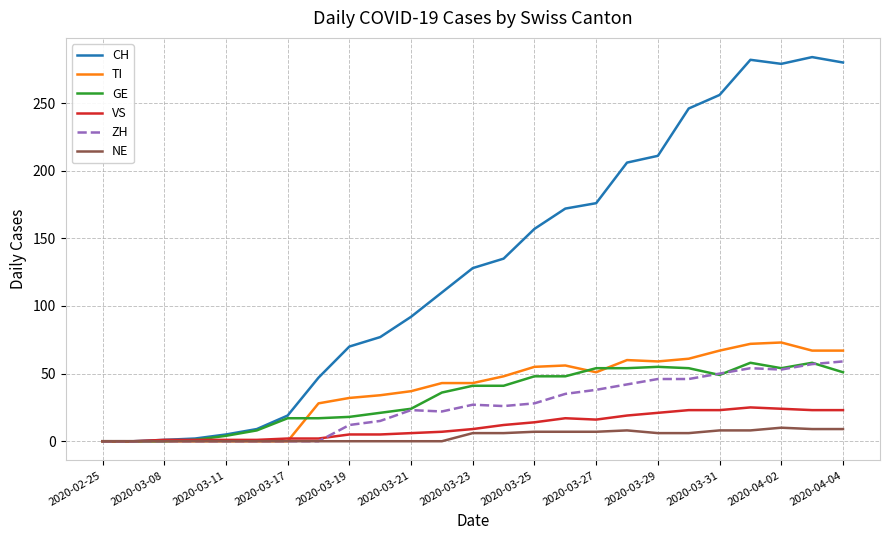

Count the number of categories in the chart.

25